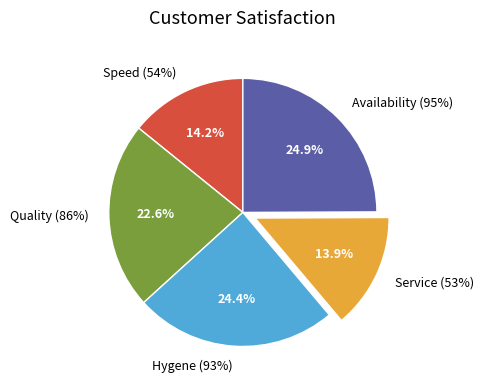

To the nearest percent, what percentage of the pie is Availability (95%)?

25%